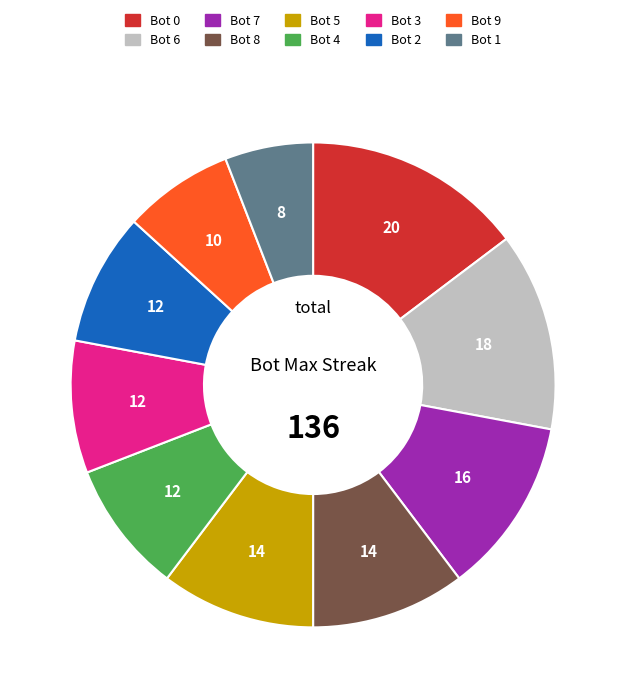

Which category has the biggest portion of the pie?

Bot 0